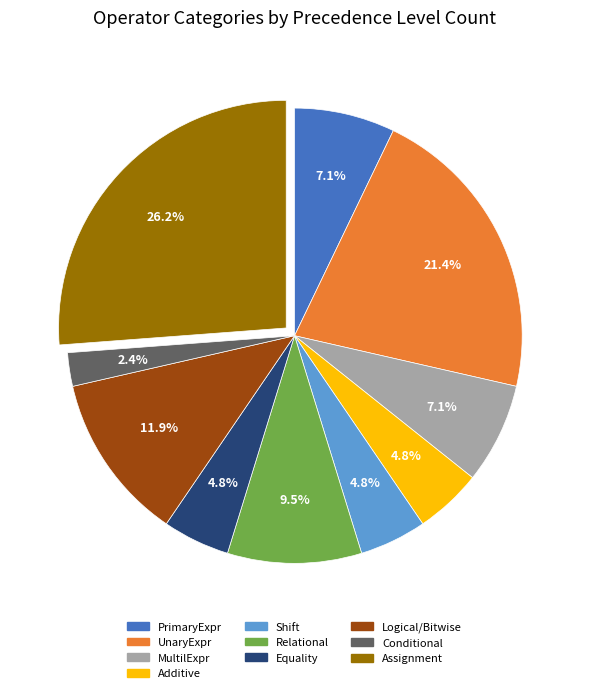

To the nearest percent, what percentage of the pie is Conditional?

2%